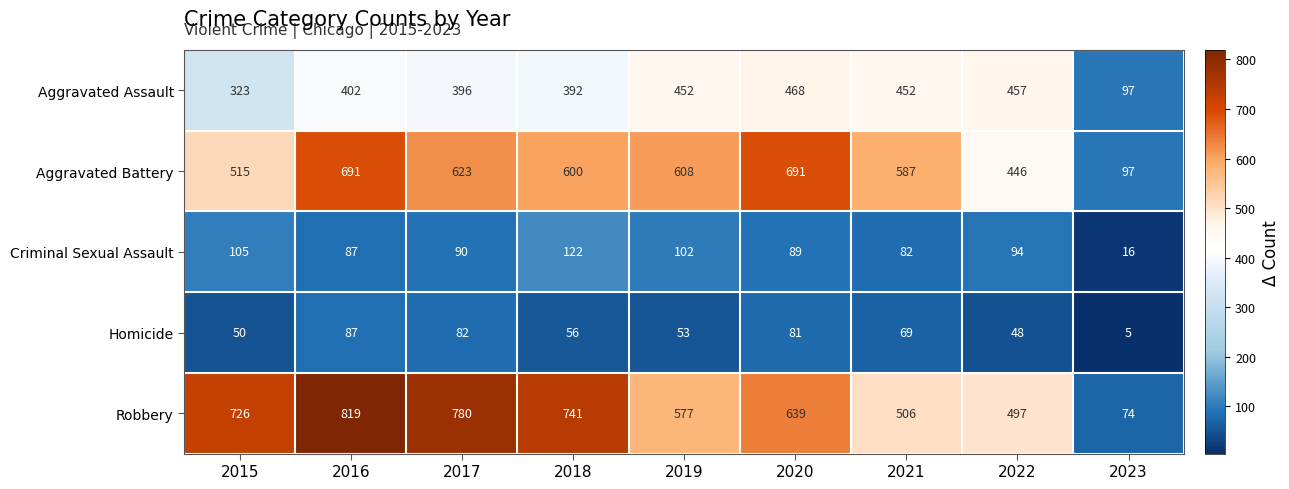

Rank the series at 2022 from lowest to highest value.

Homicide, Criminal Sexual Assault, Aggravated Battery, Aggravated Assault, Robbery